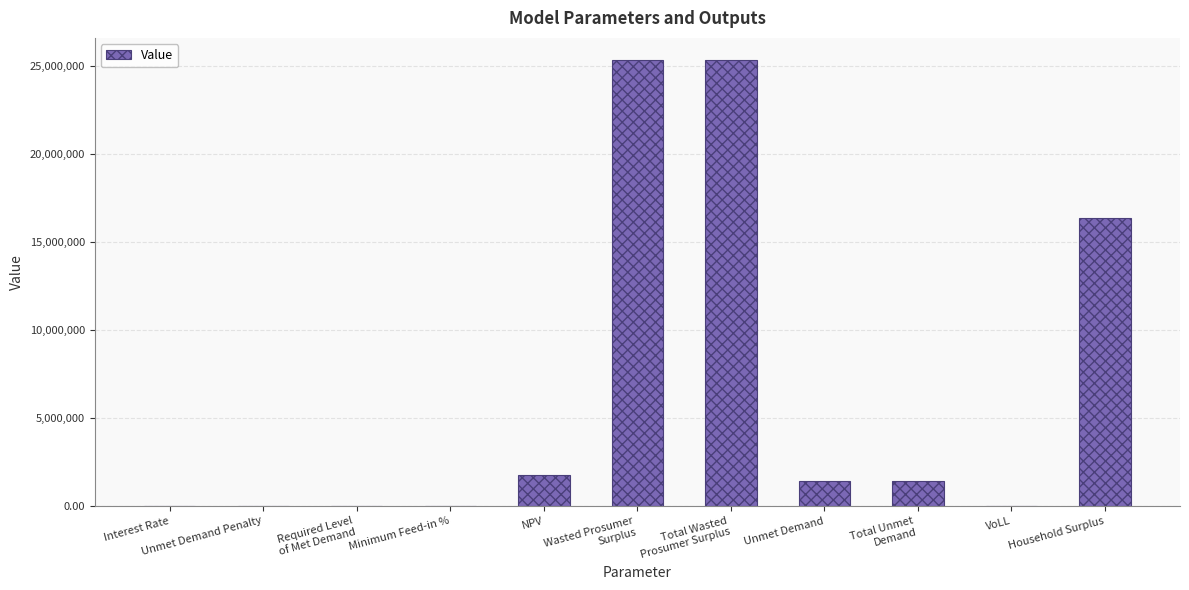

What is the sum of all values?

71677374.9